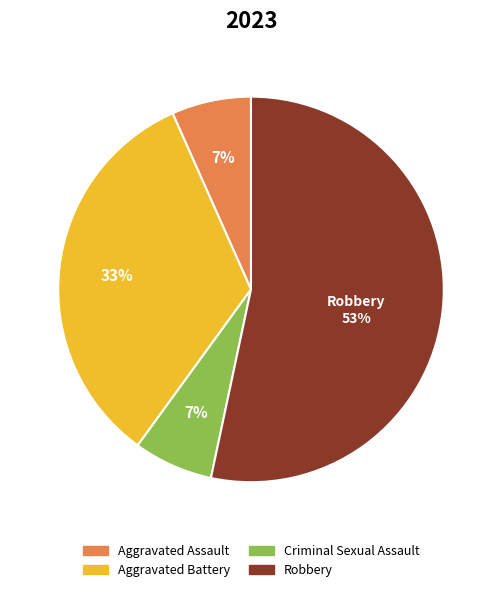

What percentage is the Aggravated Assault slice, to the nearest percent?

7%